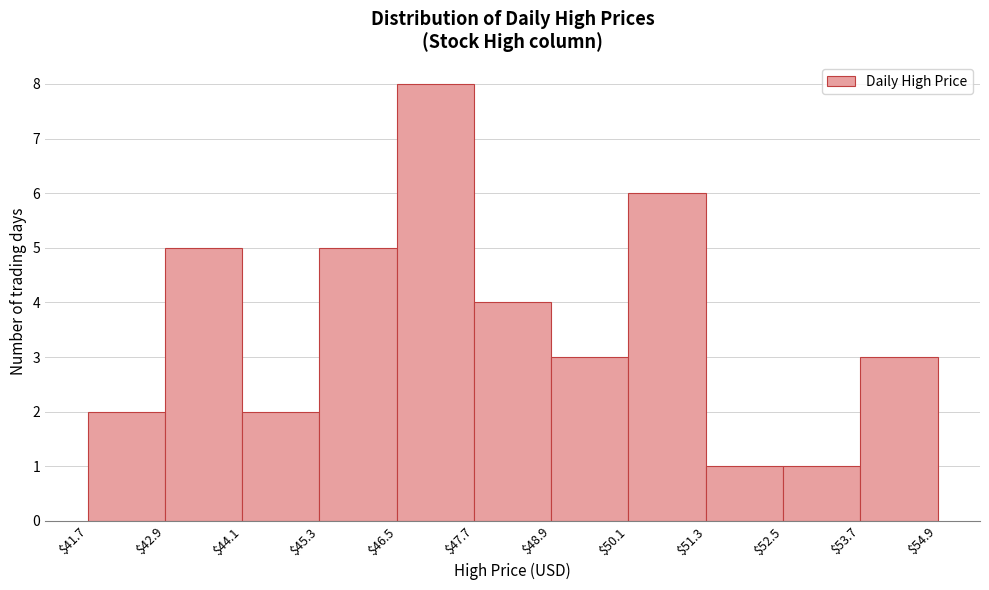

Reading left to right, transcribe this chart: for each bar, give the range it covers on the x-axis and its height. The values are not printed on the chart, so give them approximately, as read against the axis.

$41.7 to $42.9: 2
$42.9 to $44.1: 5
$44.1 to $45.3: 2
$45.3 to $46.5: 5
$46.5 to $47.7: 8
$47.7 to $48.9: 4
$48.9 to $50.1: 3
$50.1 to $51.3: 6
$51.3 to $52.5: 1
$52.5 to $53.7: 1
$53.7 to $54.9: 3